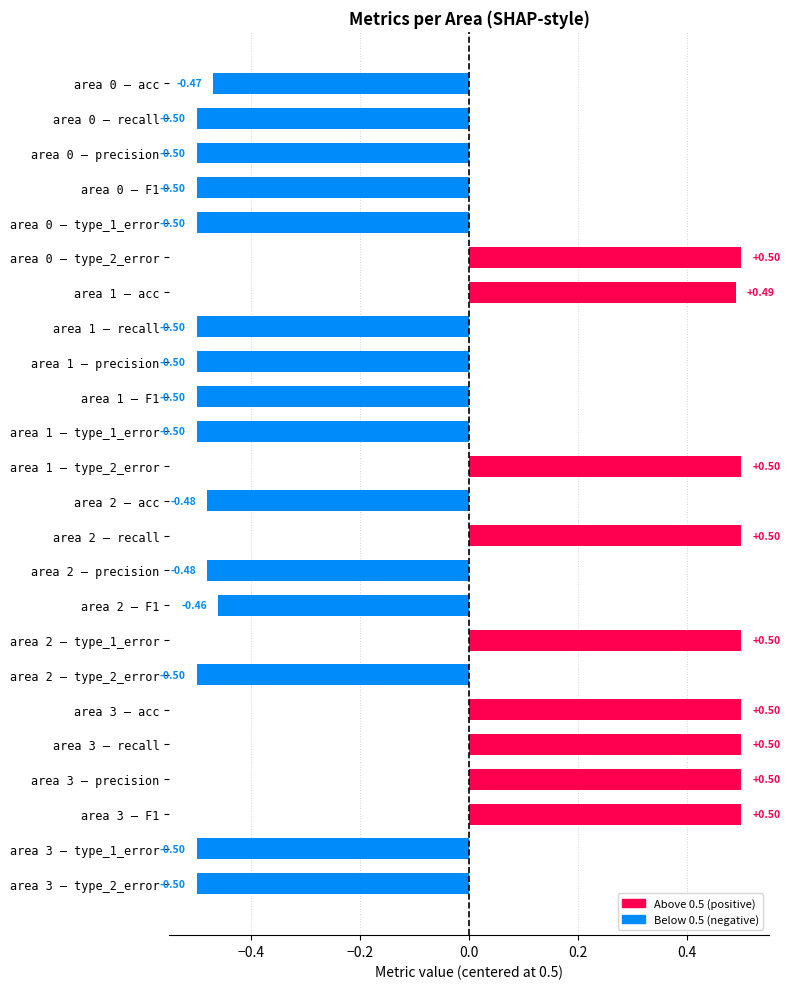

Between area 2 – type_2_error and area 0 – type_2_error, which is larger?

area 0 – type_2_error